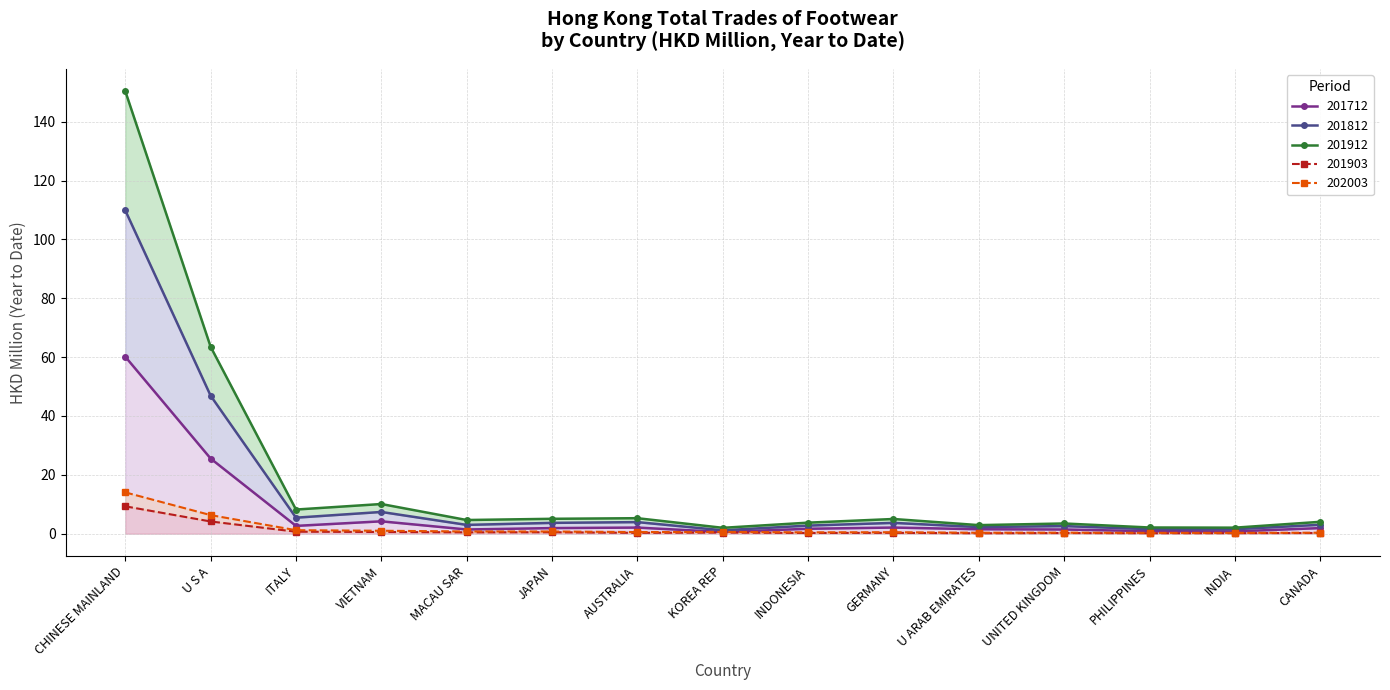

Between CHINESE MAINLAND and VIETNAM, which series saw the biggest shift?

201812